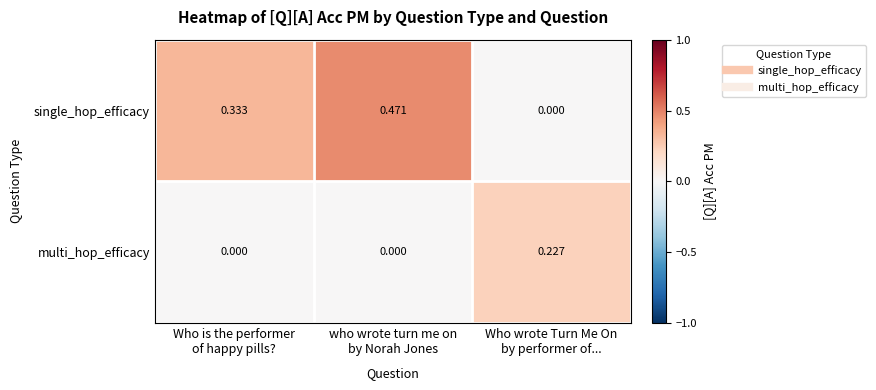

List the series in order of their peak value, lowest first.

multi_hop_efficacy, single_hop_efficacy